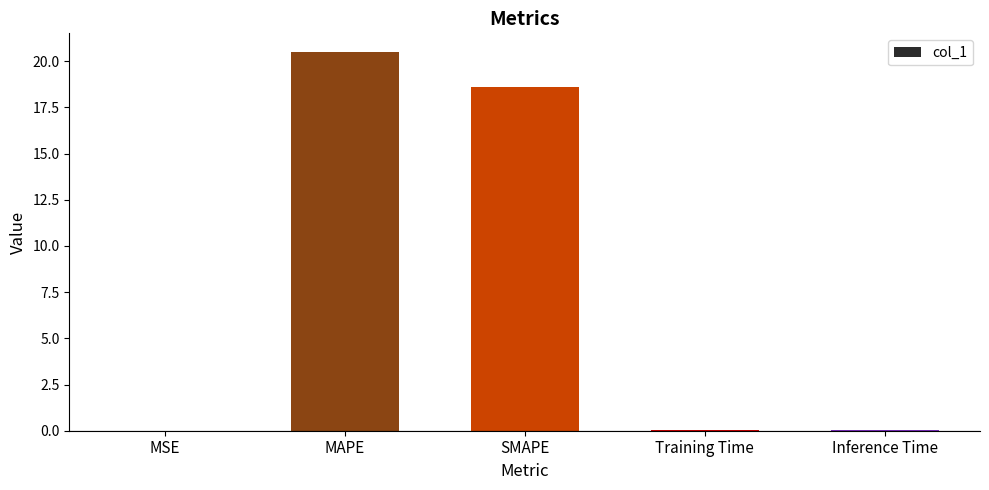

At which category does the chart reach its peak across all series?

MAPE